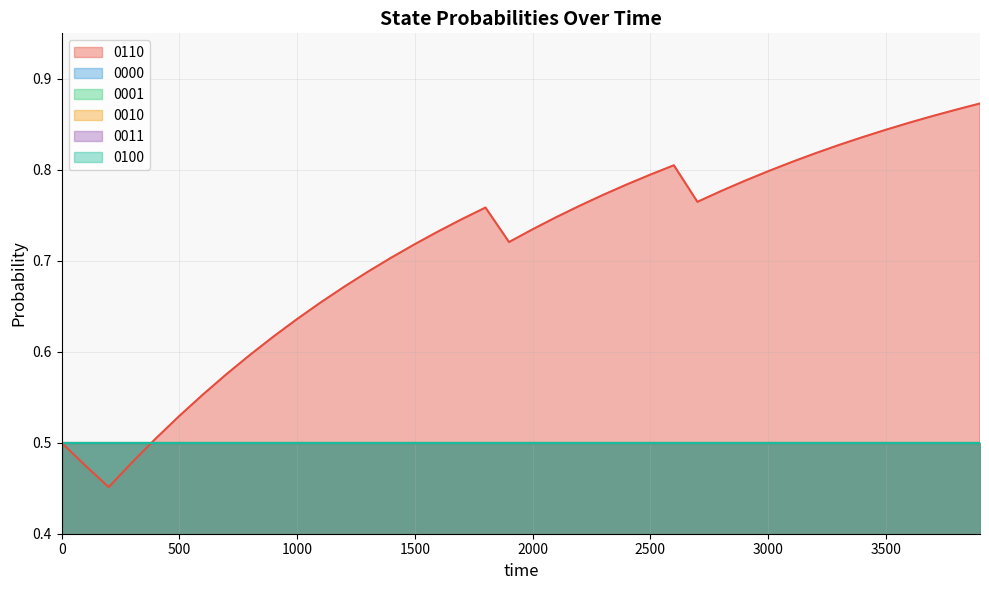

What are all the series names shown in the legend?

0110, 0000, 0001, 0010, 0011, 0100